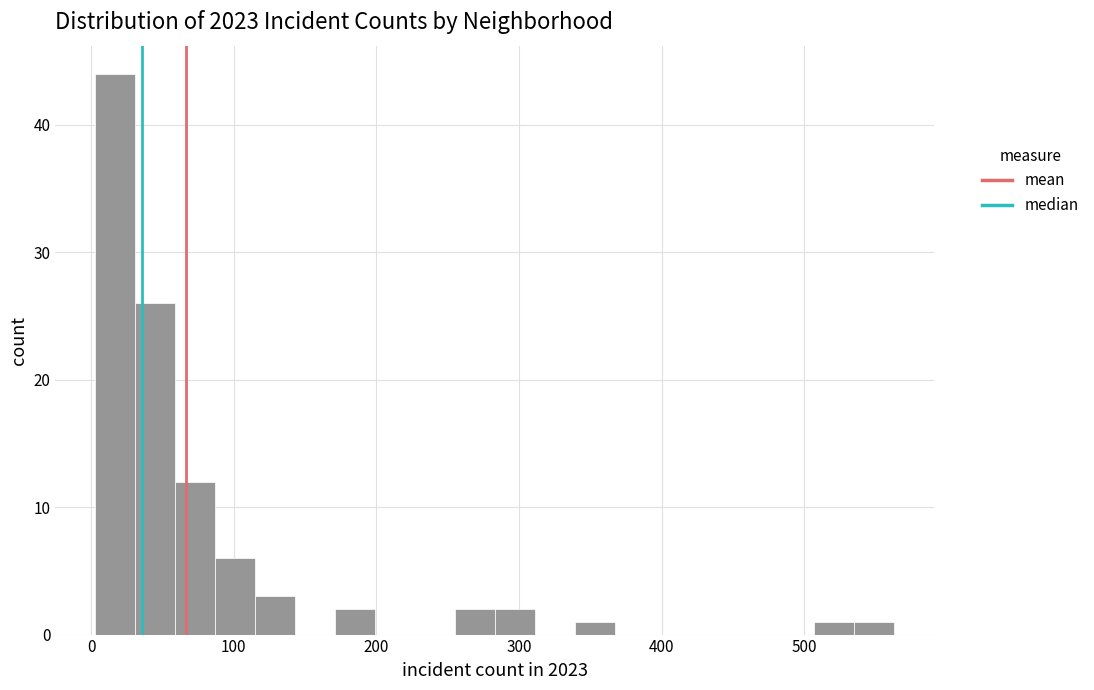

Around what value on the x-axis is the tallest bar? Give the approximate position of its centre, as read against the axis.

20